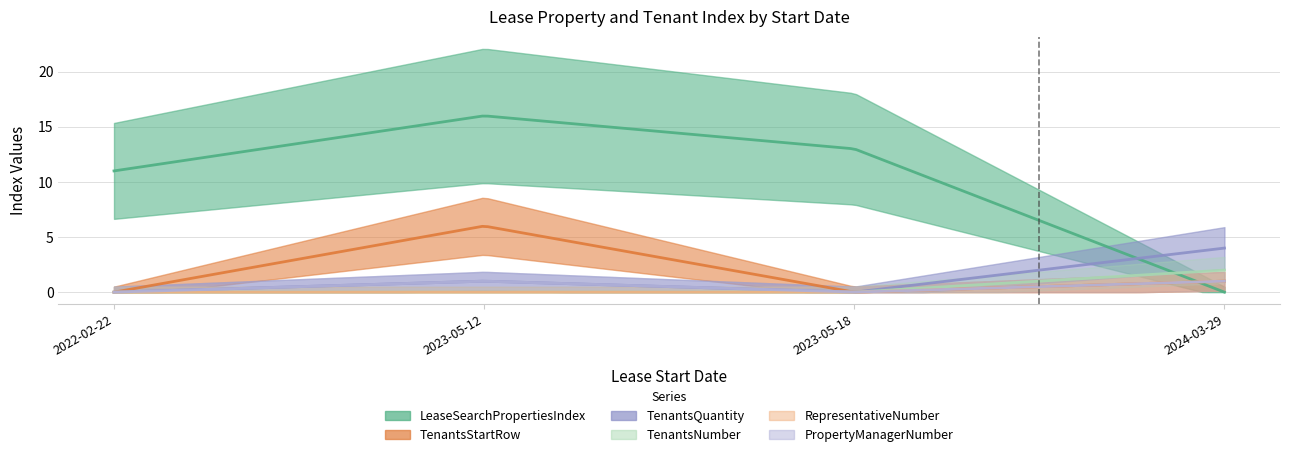

What is the spread (max minus min) of values at 2023-05-18?

13